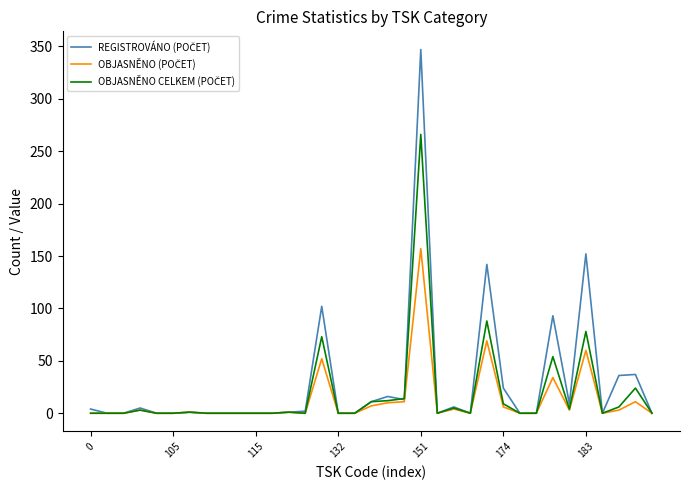

Does the chart display data point markers on the line(s)?

No